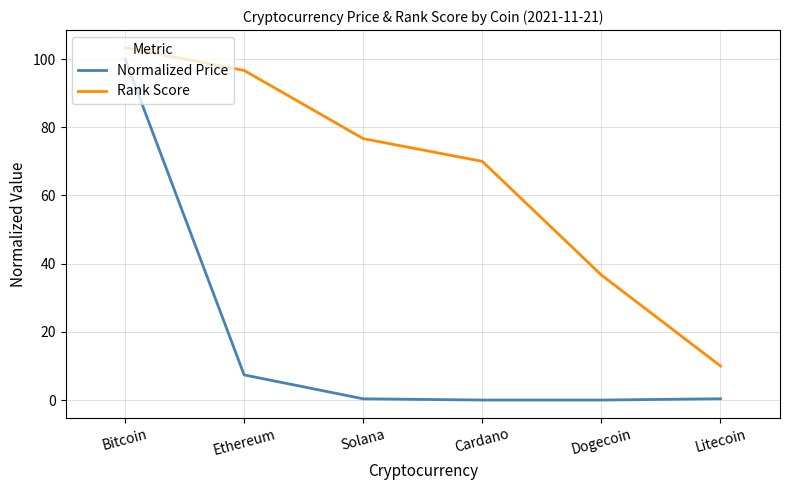

At Cardano, list the series in order from largest to smallest.

Rank Score, Normalized Price